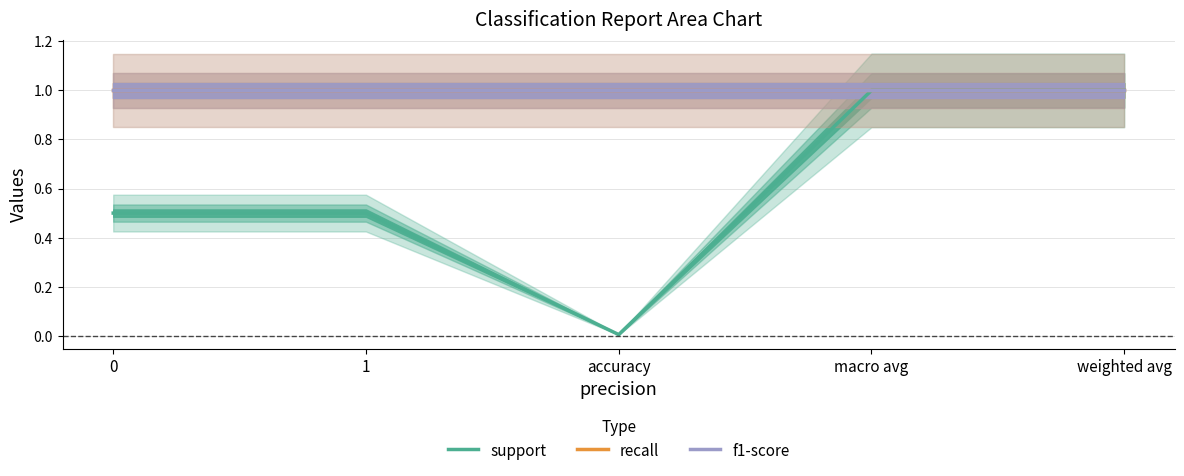

At how many categories does at least one series exceed 0?

5